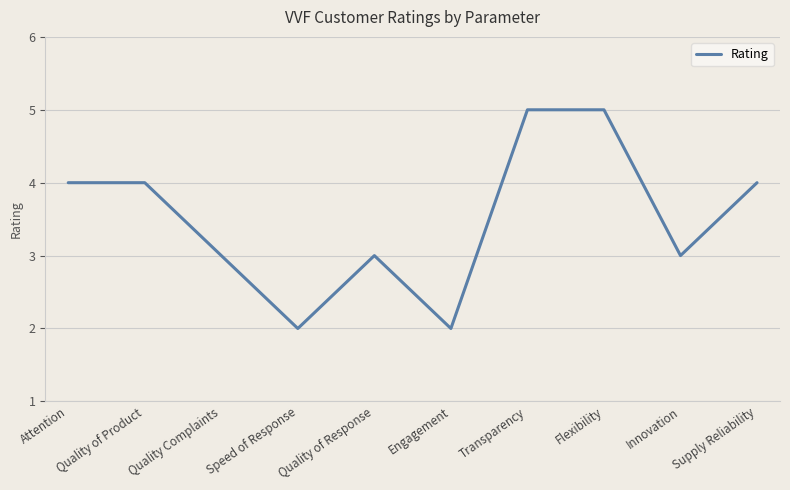

Reading left to right, extract all data points from this chart.

4	4	3	2	3	2	5	5	3	4